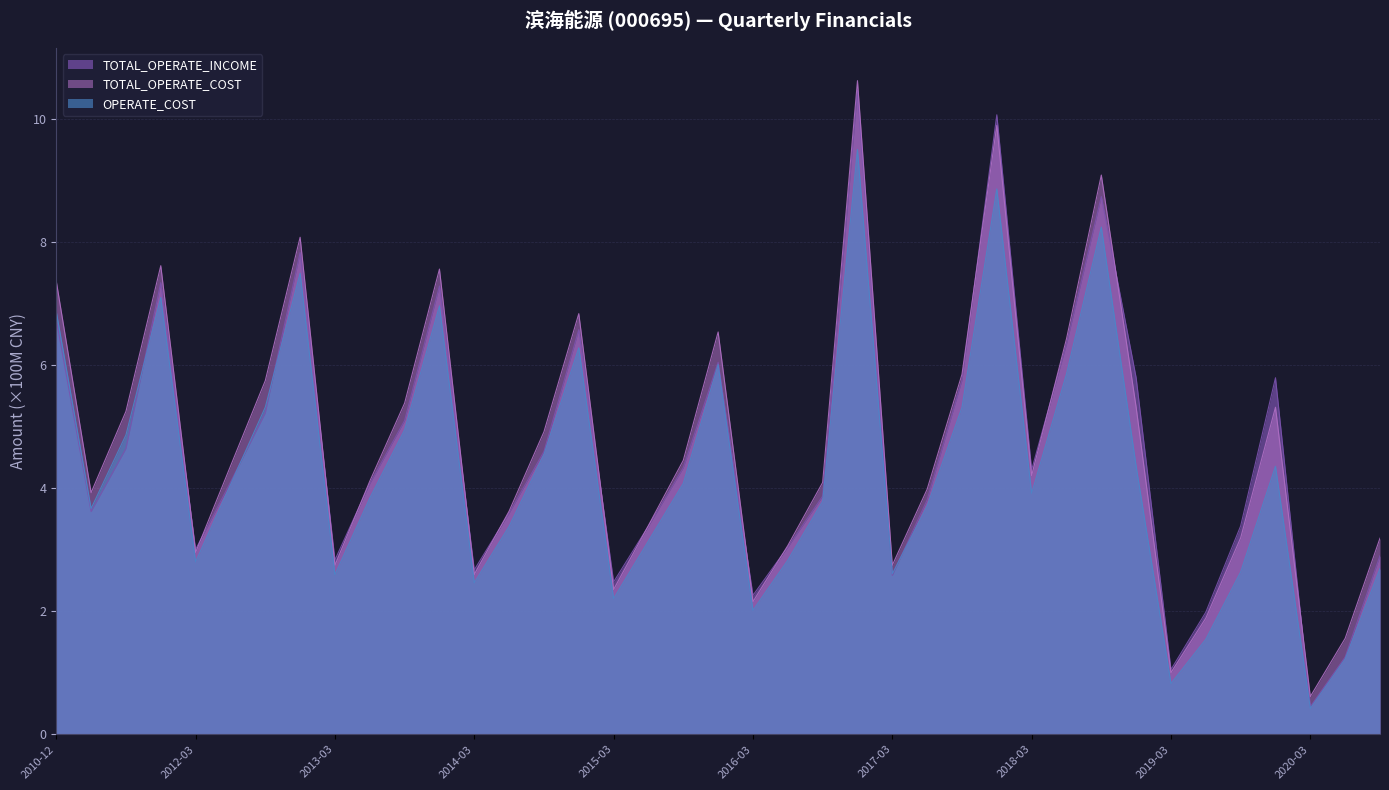

Between 2012-09-30 and 2018-09-30, which is larger?

2018-09-30